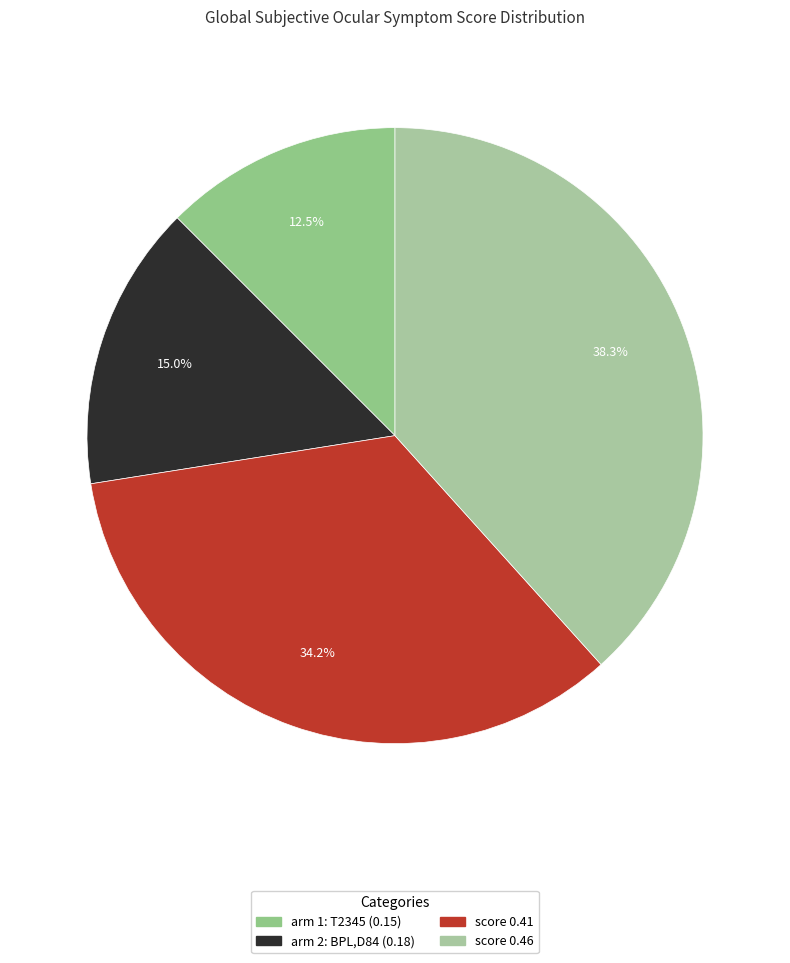

What is the smallest slice in the pie chart?

arm 1 (T2345)